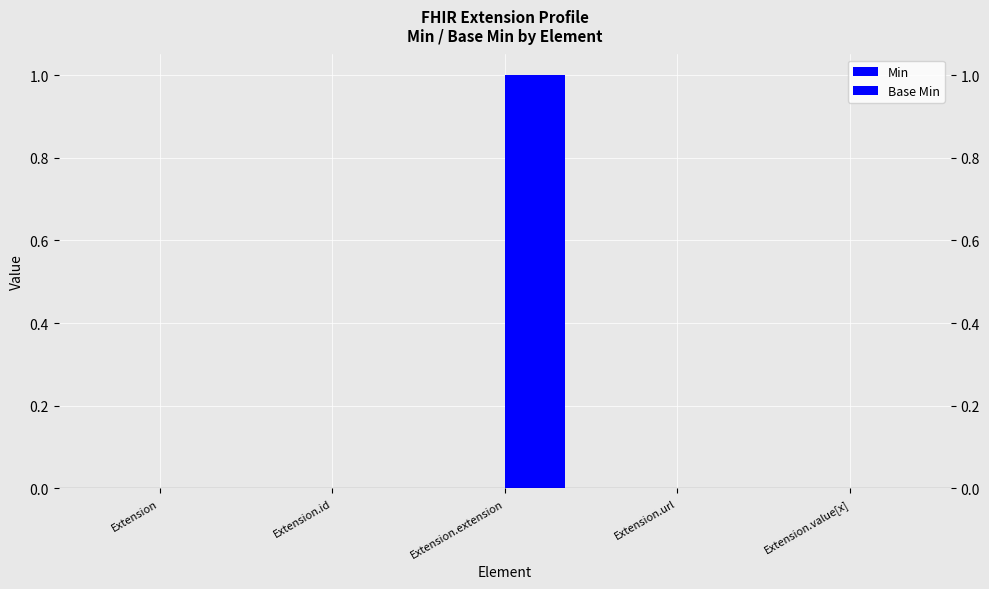

How many bars are there in each group?

2